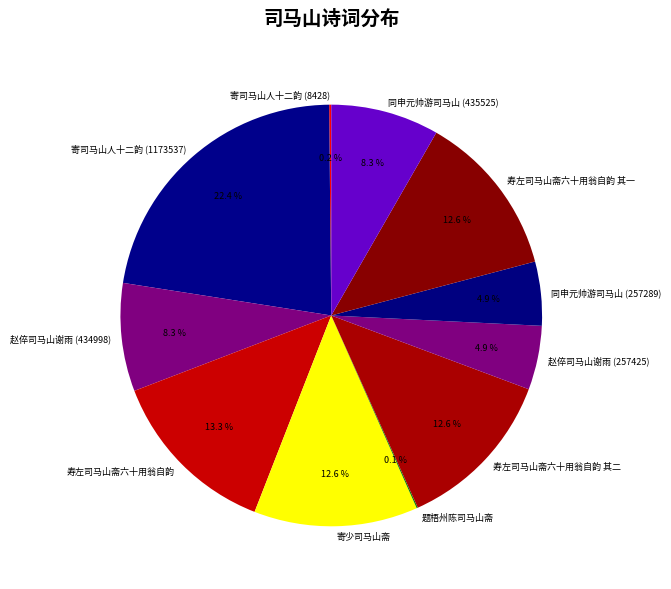

To the nearest percent, what percentage of the pie is 寿左司马山斋六十用翁自韵 其一?

13%